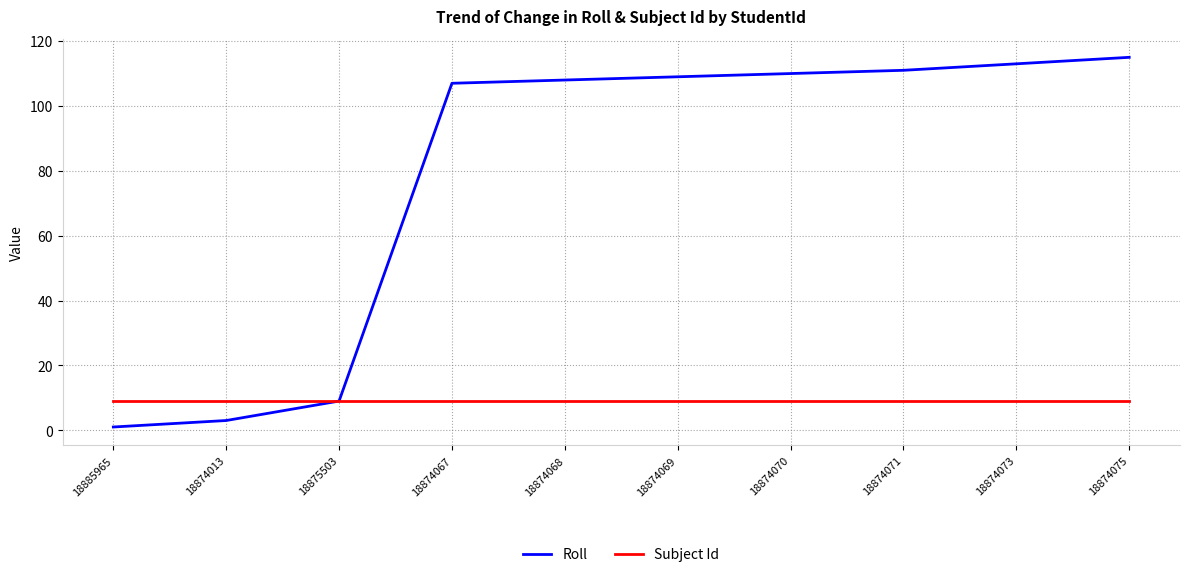

The value of Subject Id at 18875503 is 9. True or false?

True